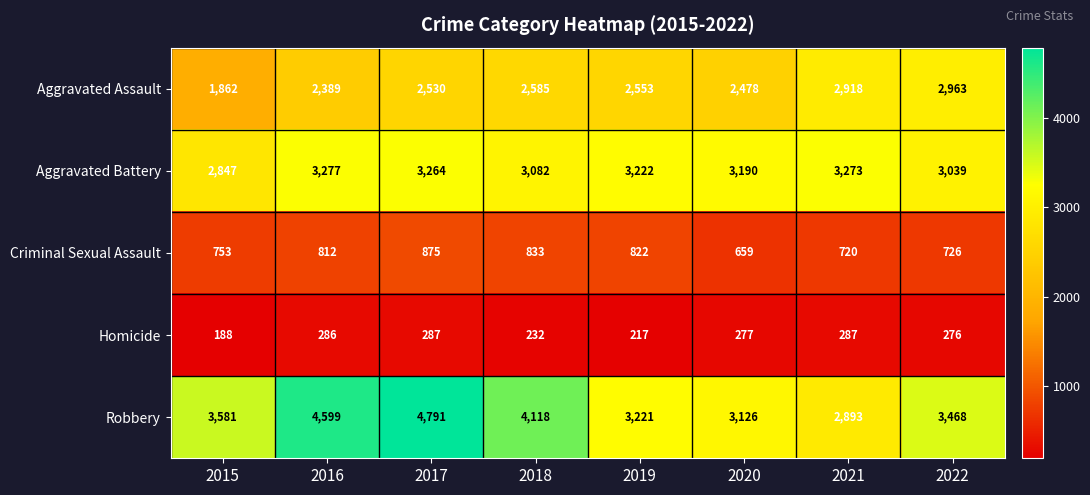

What is the sum of the Homicide values at 2016 and 2015?

474